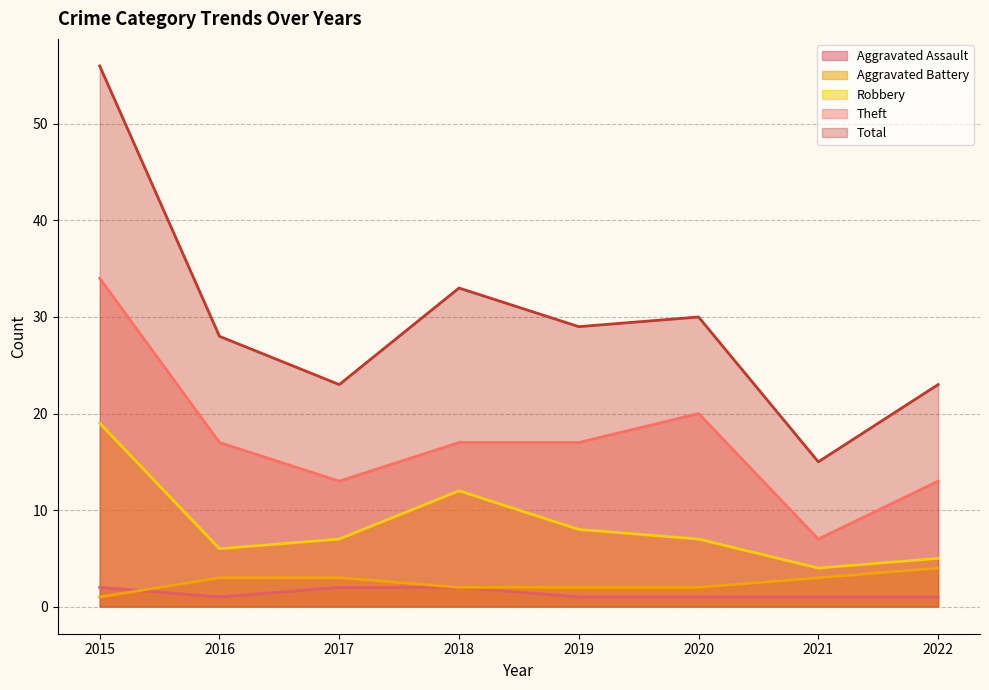

How many Aggravated Assault values are between 1 and 2?

8